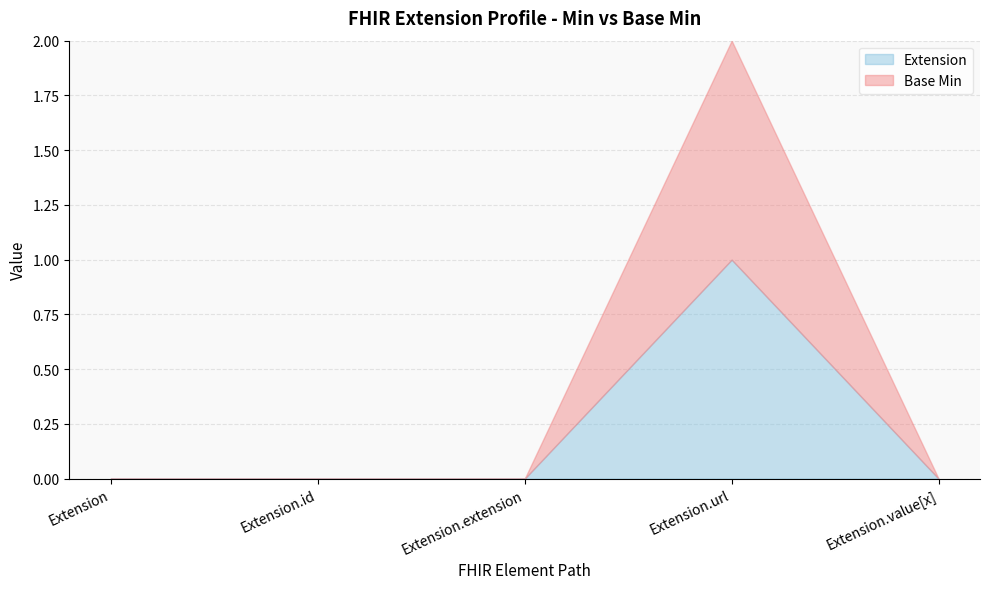

True or false: Extension and Base Min intersect in this chart.

False